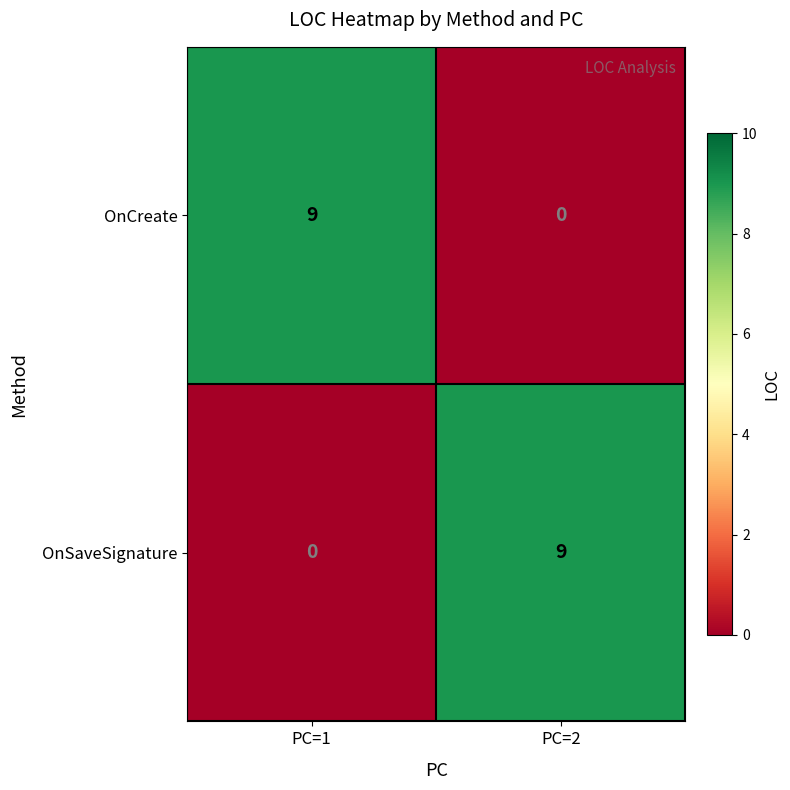

Is the value of OnSaveSignature at PC=2 greater than the value of OnCreate at PC=2?

Yes